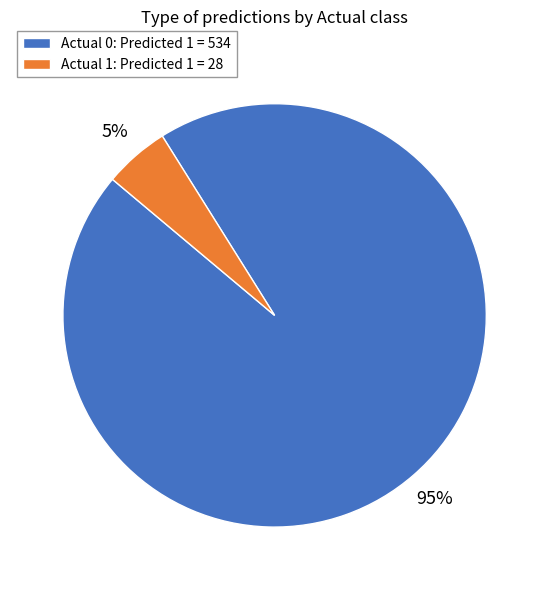

To the nearest percent, what portion does Actual 0 represent?

95%